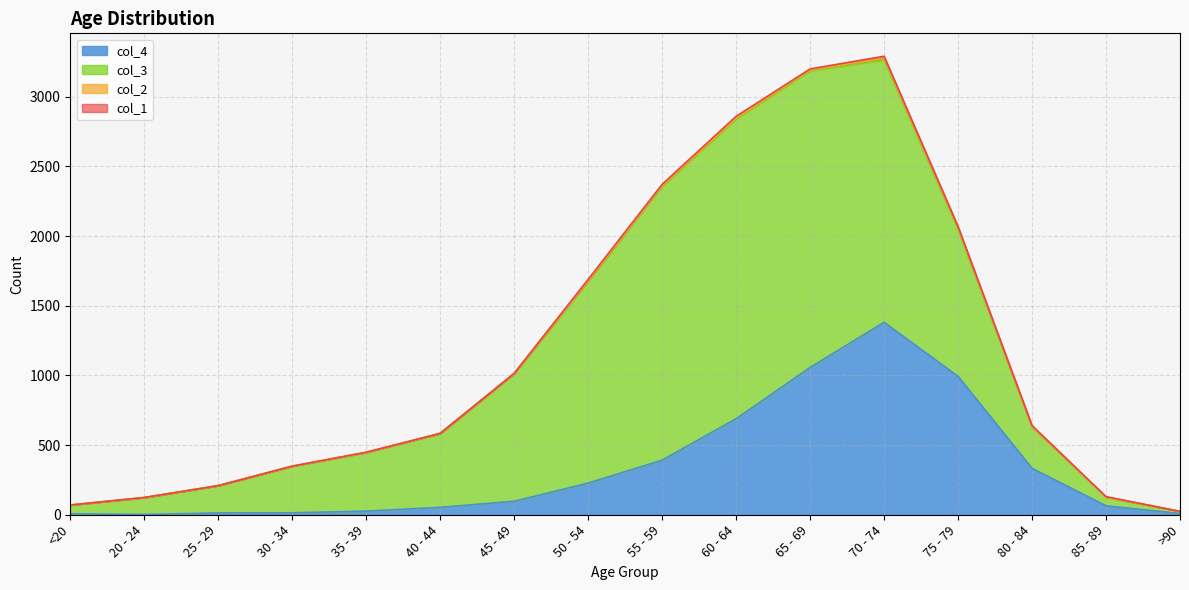

How many interior local peaks does the col_1 series have?

5